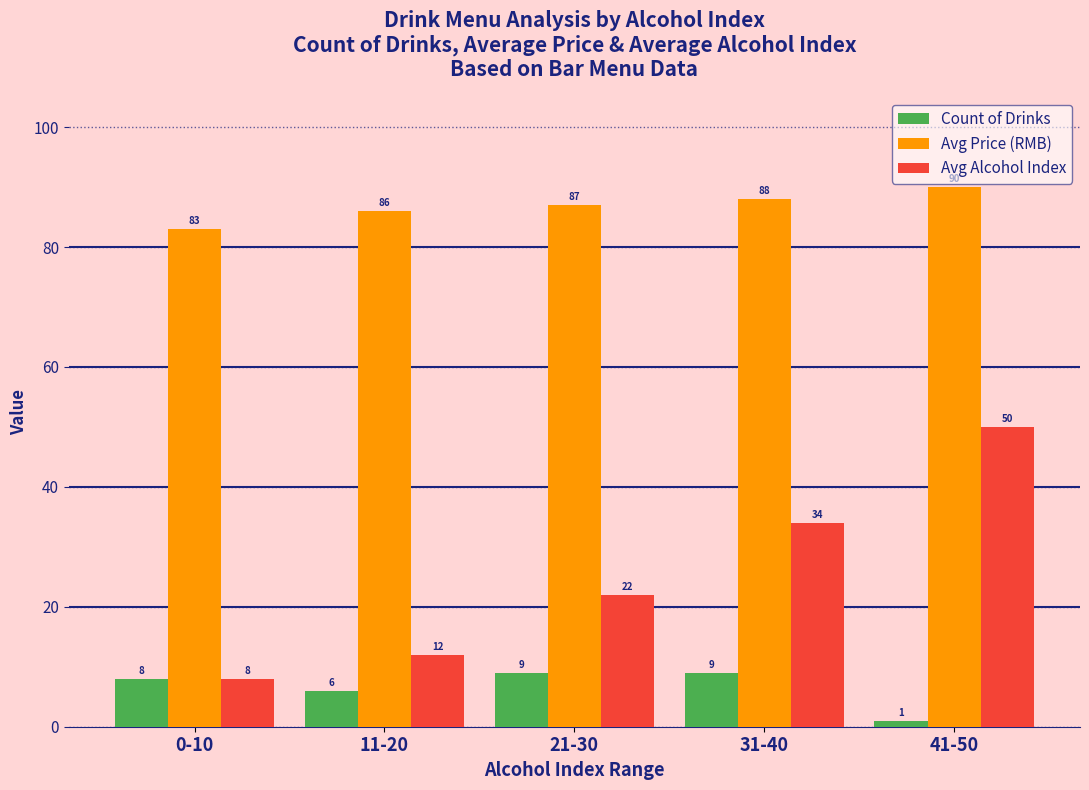

How many groups of bars are there?

5